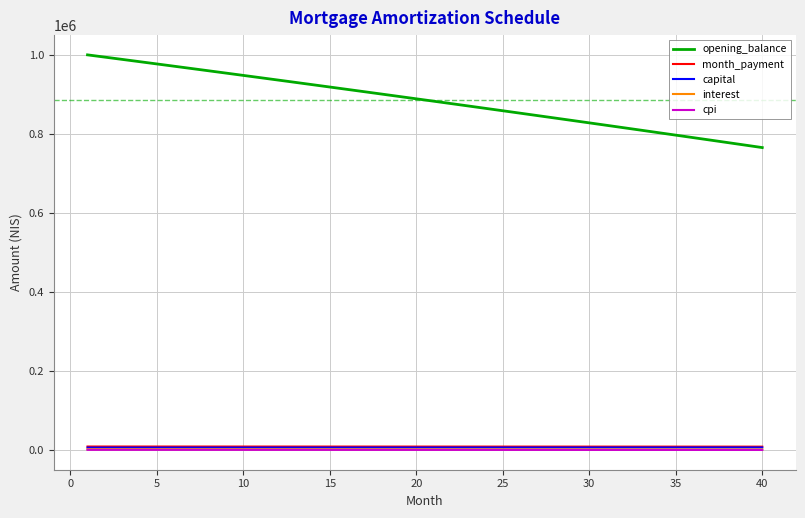

True or false: month_payment and interest cross at least once.

False